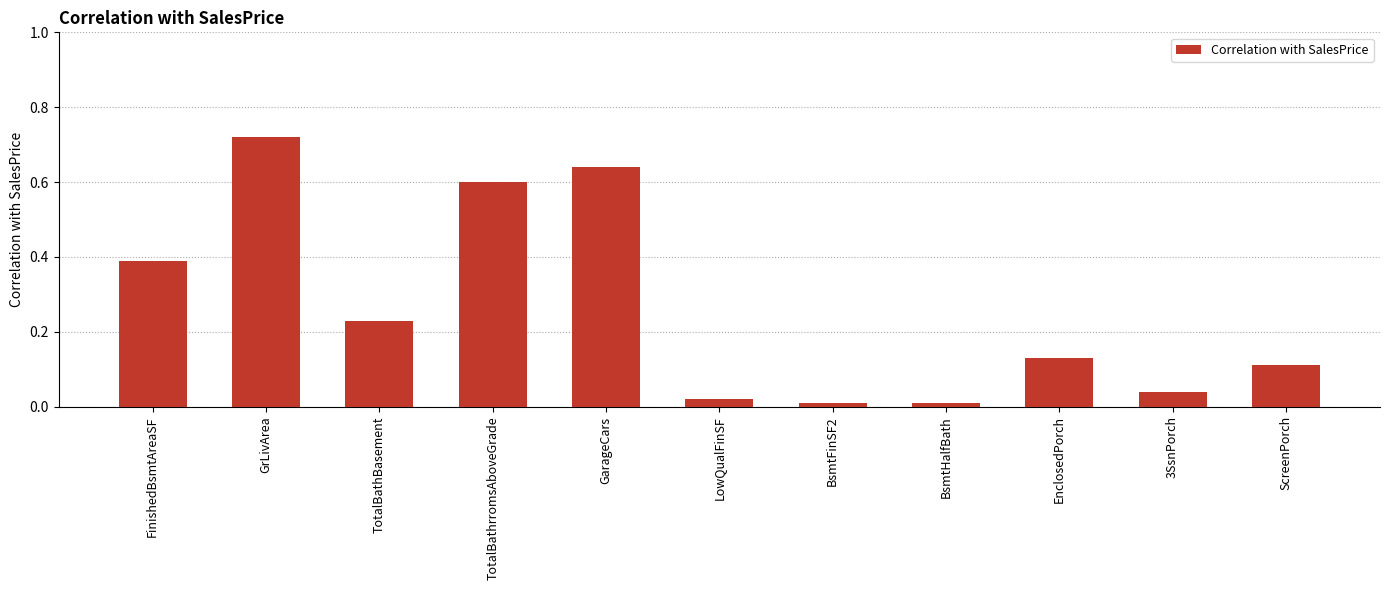

What is the change in value from LowQualFinSF to EnclosedPorch?

+0.1